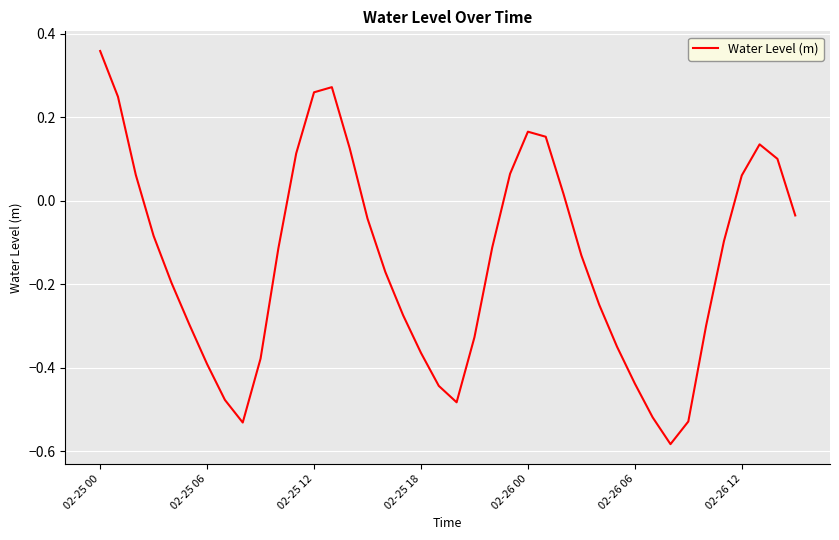

How many series are shown in this chart?

1